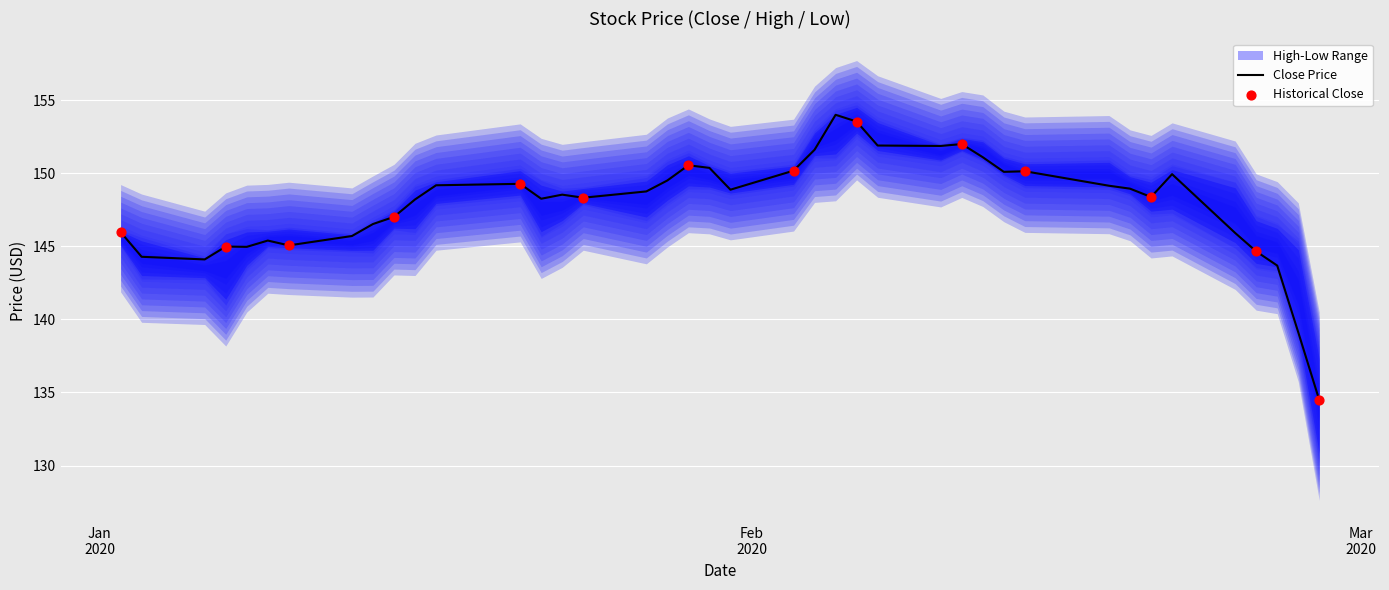

Which series has the largest Y range (max minus min)?

Low